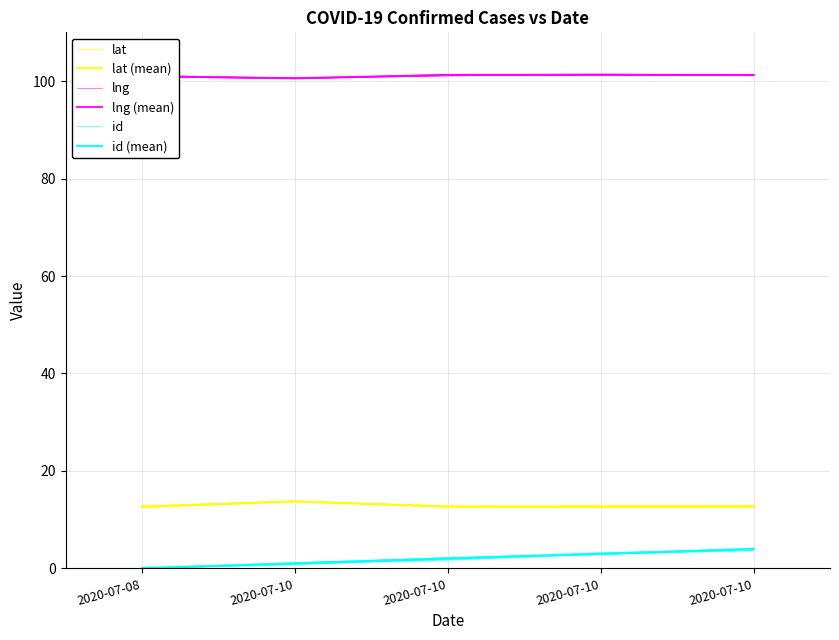

What is the value of the lat (mean) point at the 3rd from the left?

13.7